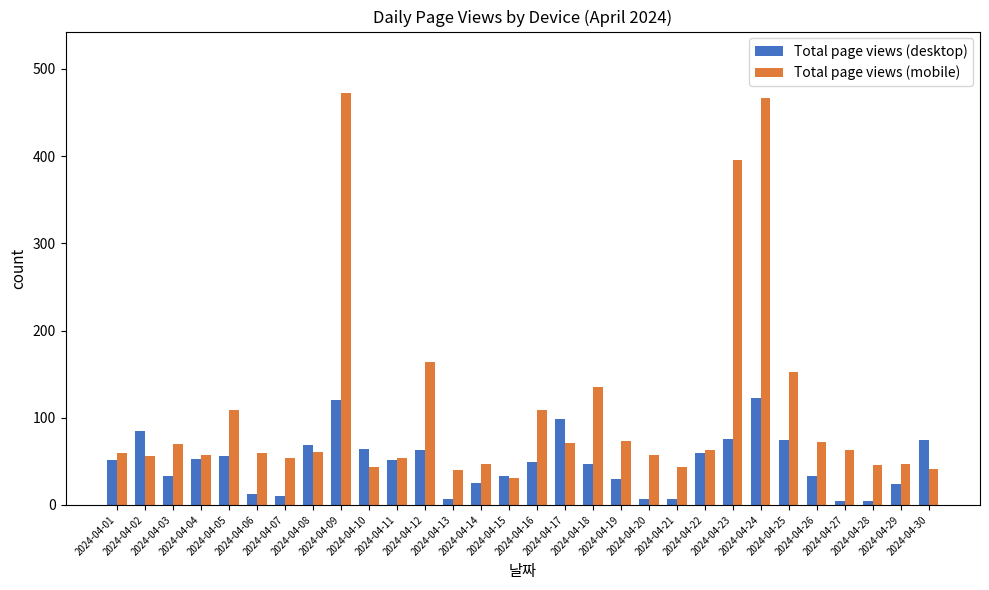

At how many categories does at least one series exceed 204?

3